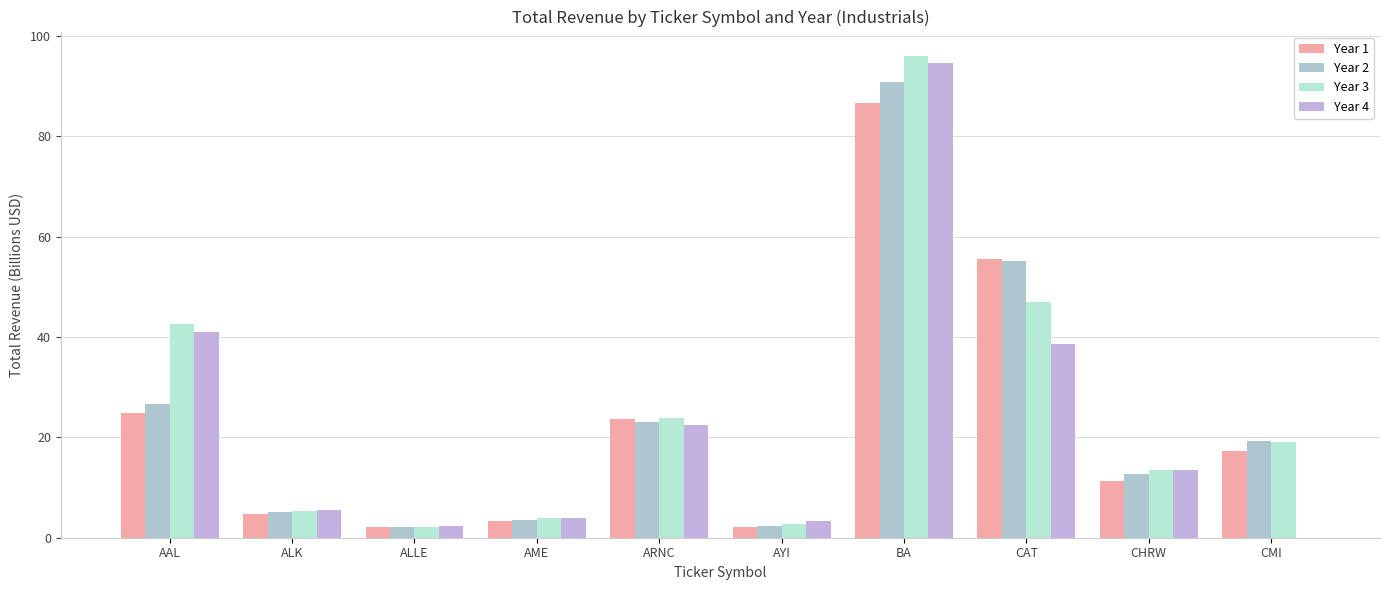

How many distinct data groups are displayed?

4